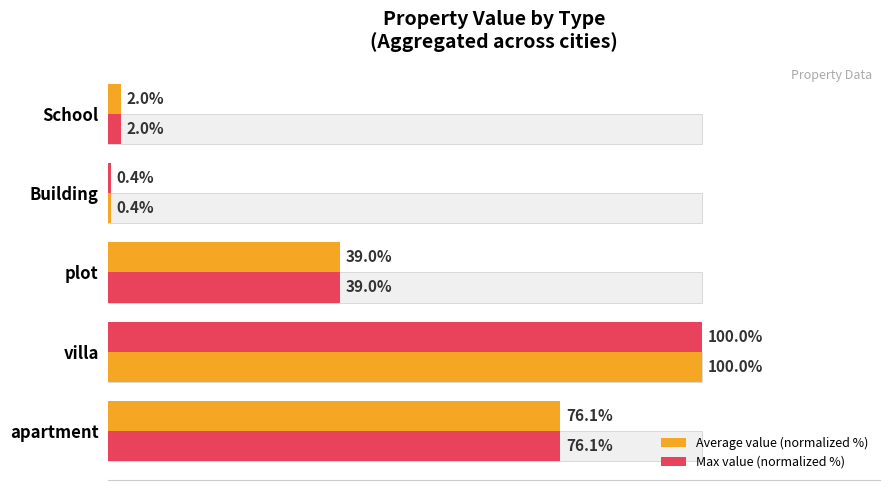

Does the chart contain stacked bars?

No